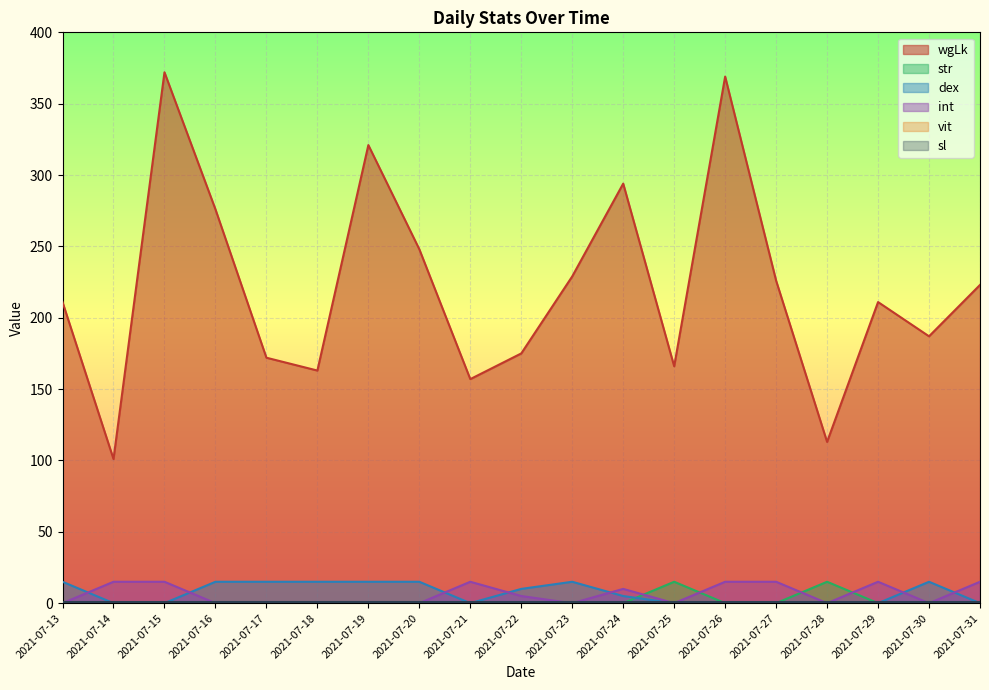

What is the highest value of the dex series?

15